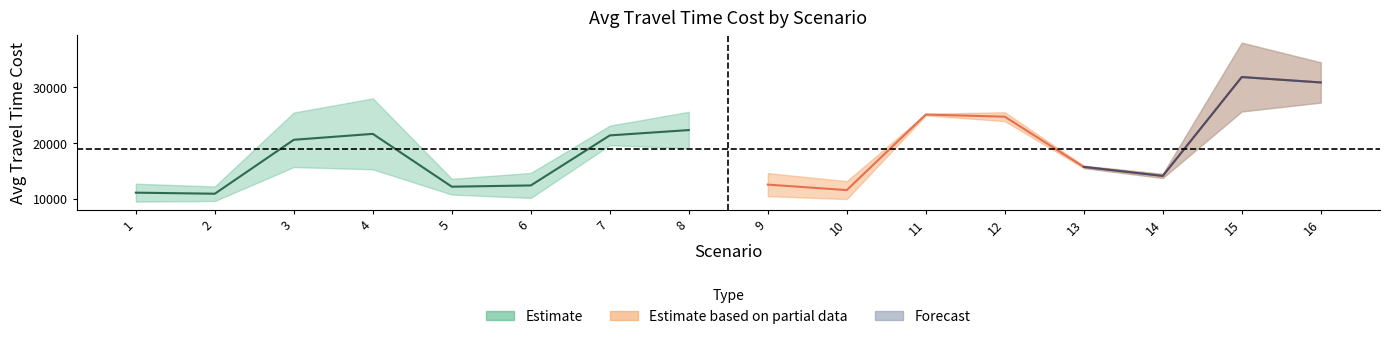

Is it true that Avg travel time cost (EDDBID alpha0) equals 15541.7 at 13?

True